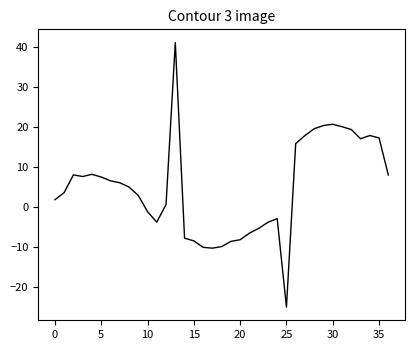

How many lines are shown in the chart?

1